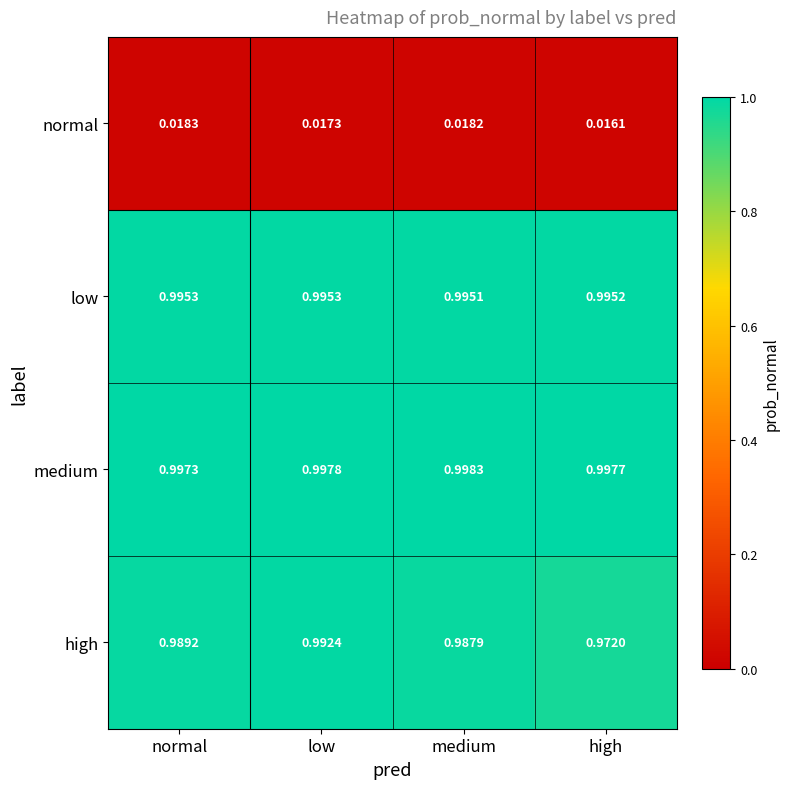

Where is medium nearest to the value 0?

normal